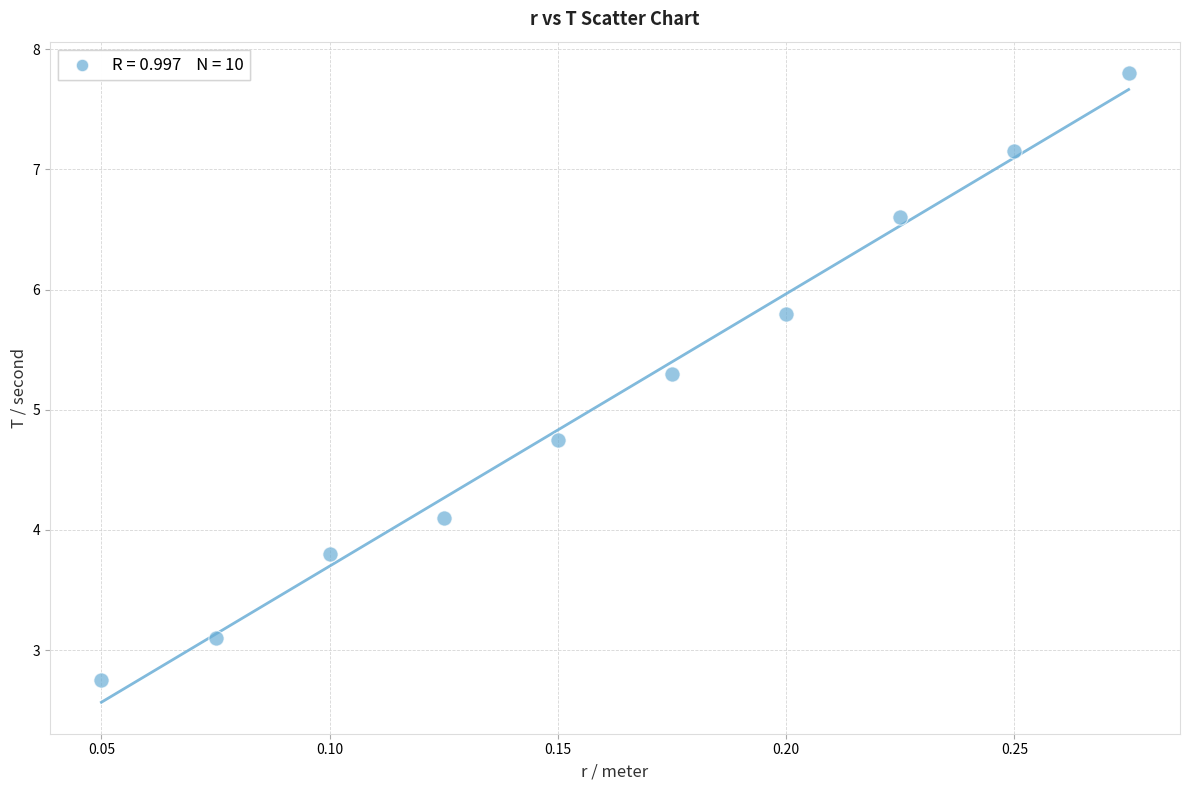

What is the average Y value?

5.1